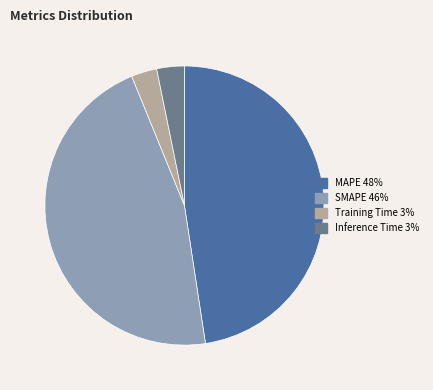

Does any single category account for the majority?

No